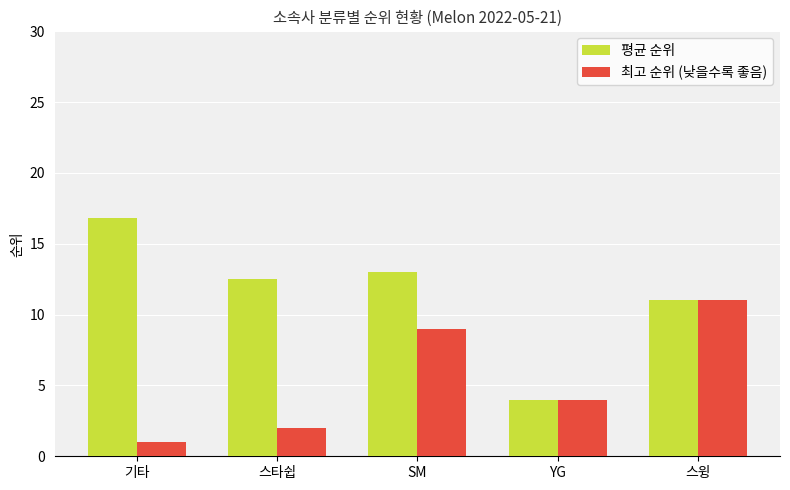

What is the smallest value displayed?

1.0